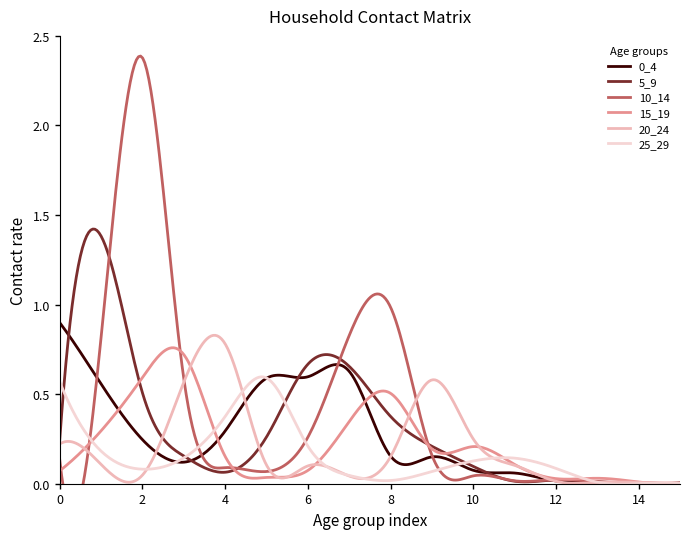

Which category has the highest value in the 10_14 series?

2